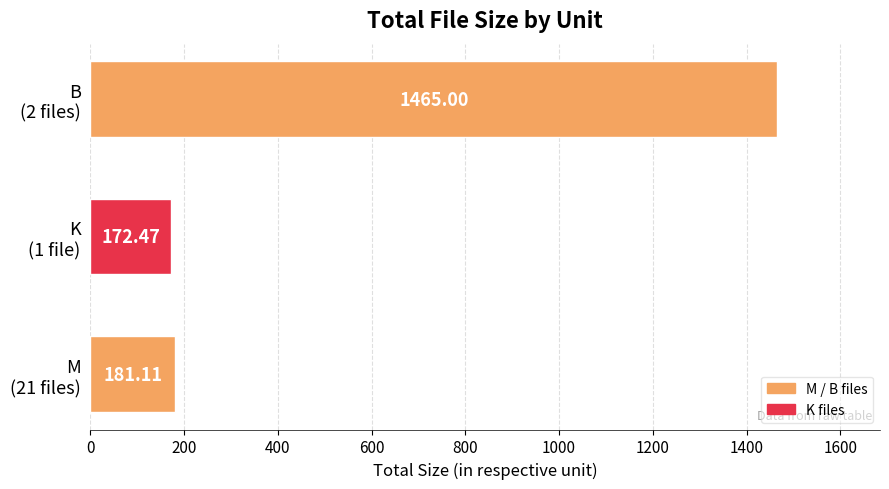

Does the chart contain any negative values?

No